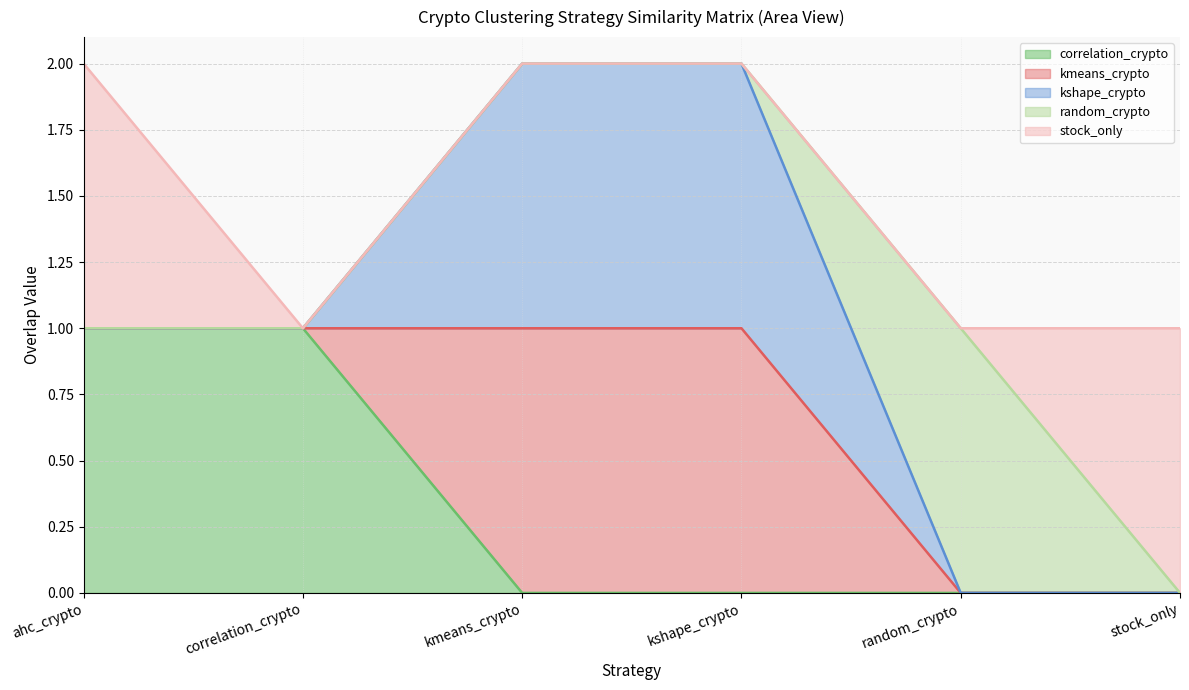

Rank the series at ahc_crypto from highest to lowest value.

correlation_crypto, stock_only, kmeans_crypto, kshape_crypto, random_crypto